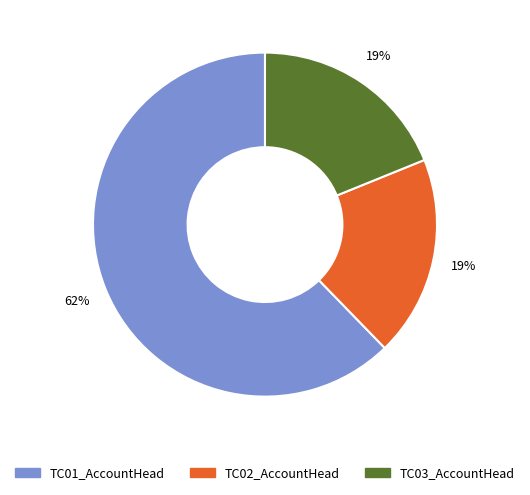

Is it true that TC01_AccountHead is 54% of the pie?

False